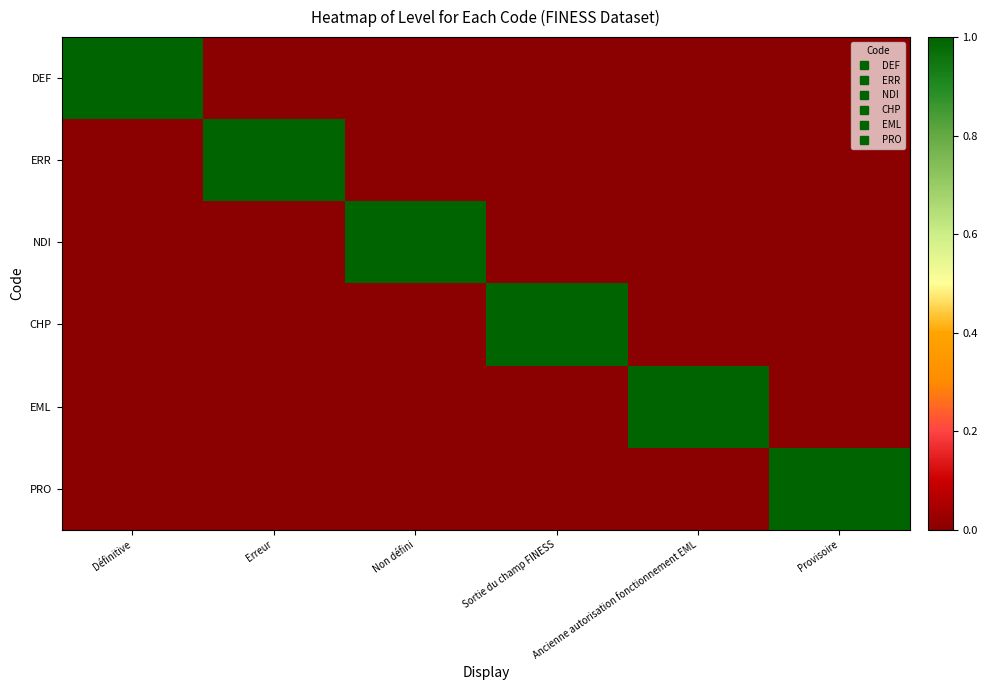

List the series in order of their peak value, lowest first.

DEF, ERR, NDI, CHP, EML, PRO